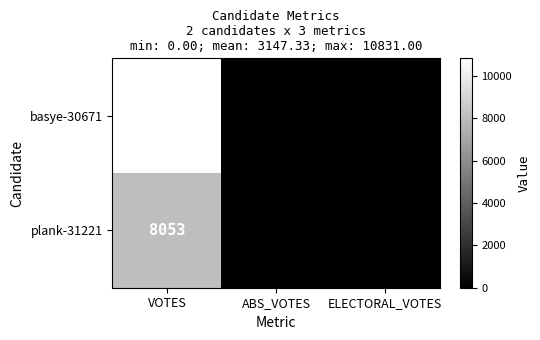

At which category is the sum across all series the highest?

VOTES